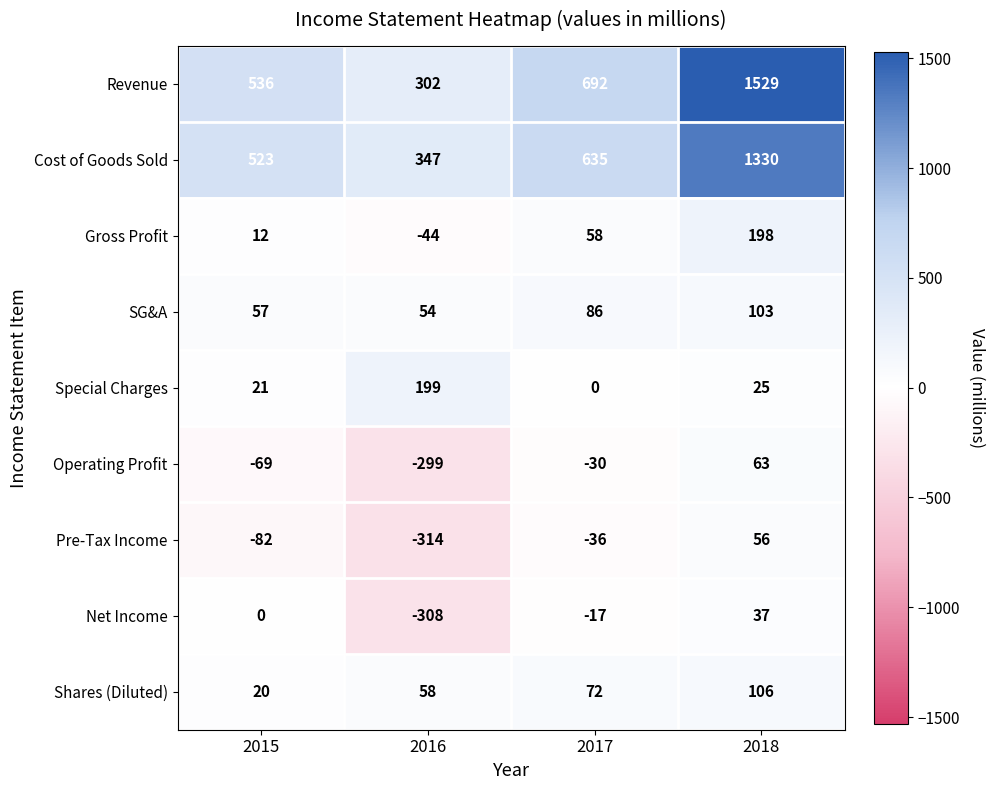

How many data points does each series have?

4